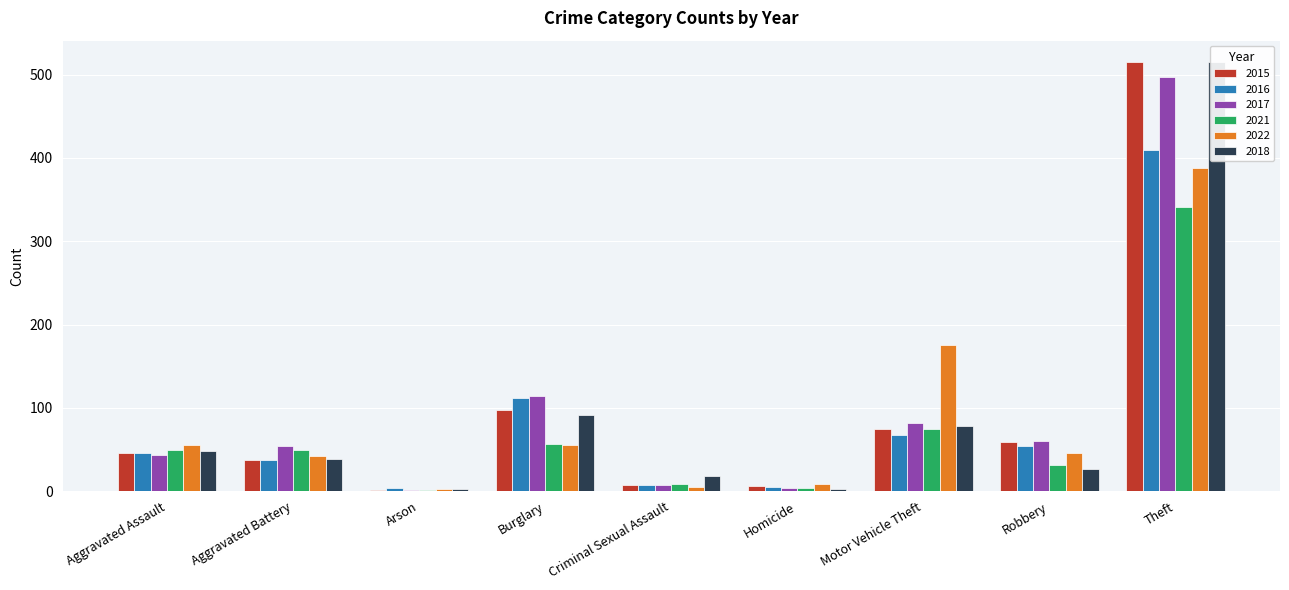

Which label corresponds to the smallest value in the chart?

Arson